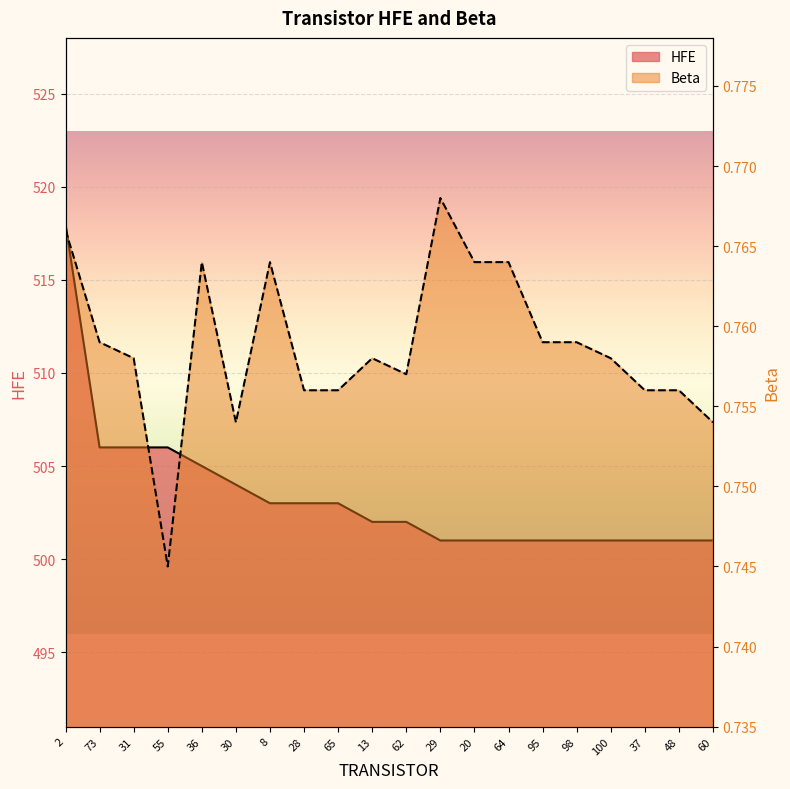

Rank the series by their maximum value, from highest to lowest.

HFE, Beta